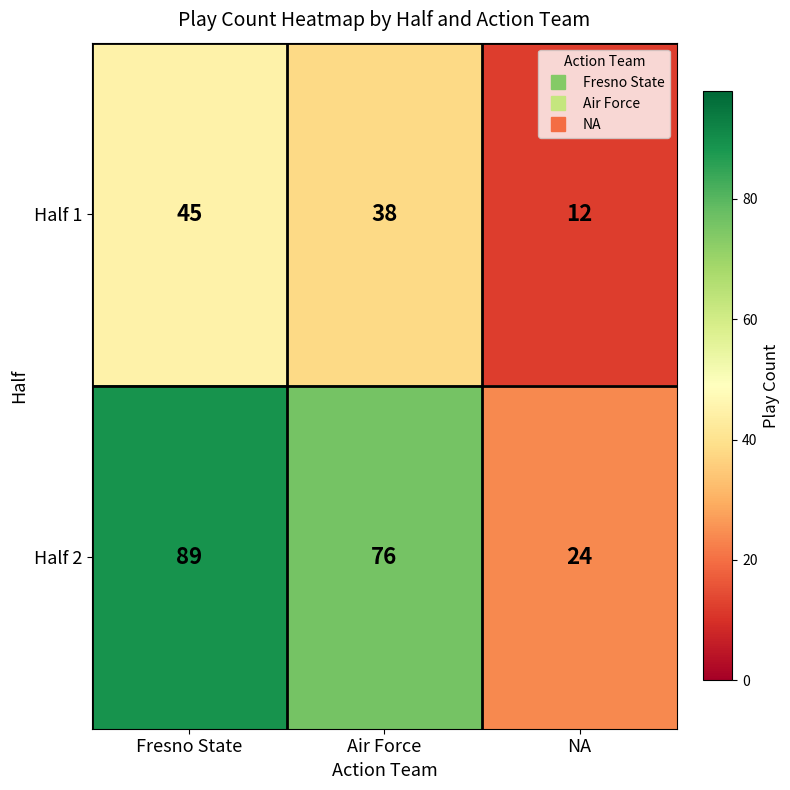

What is the average value of the Half 1 series?

32